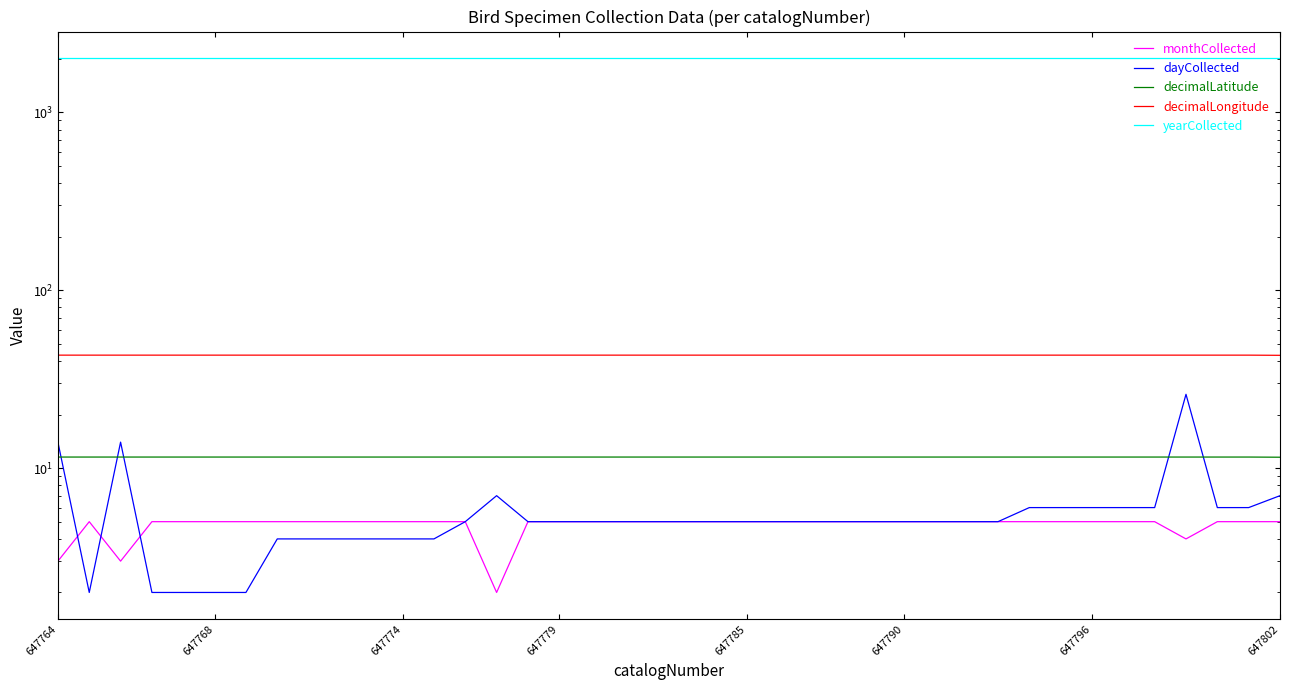

What is the approximate value of decimalLongitude at 647768?

43.2